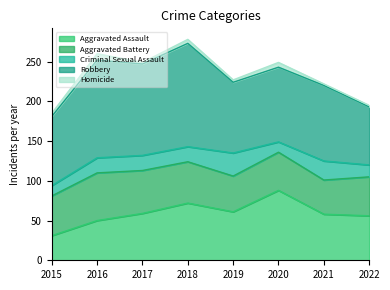

What is the value of the Robbery point at the 1st from the left?

87